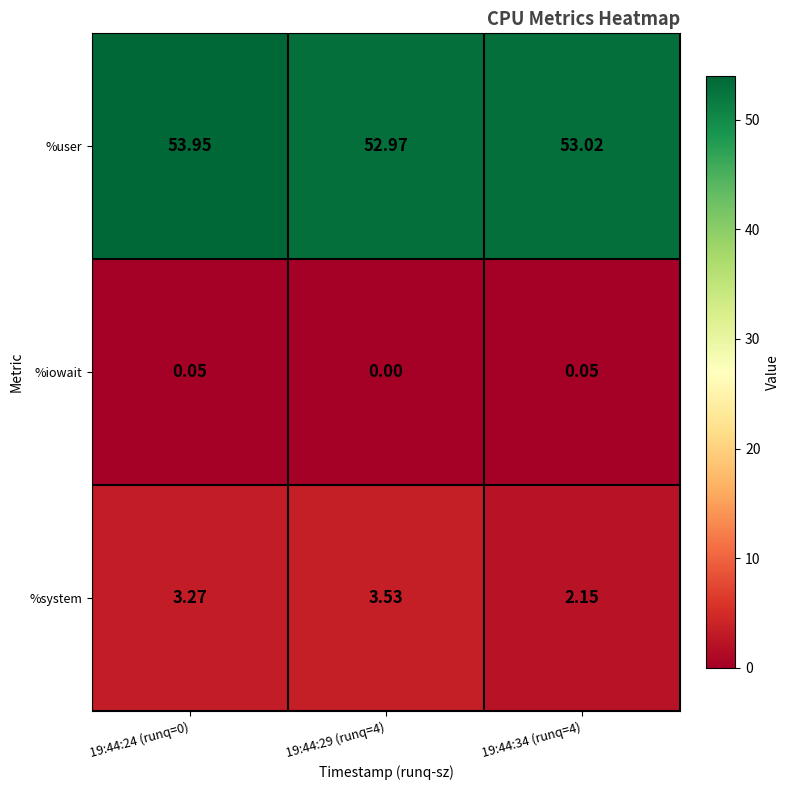

Between 19:44:24 (runq=0) and 19:44:34 (runq=4), which series saw the biggest shift?

%system